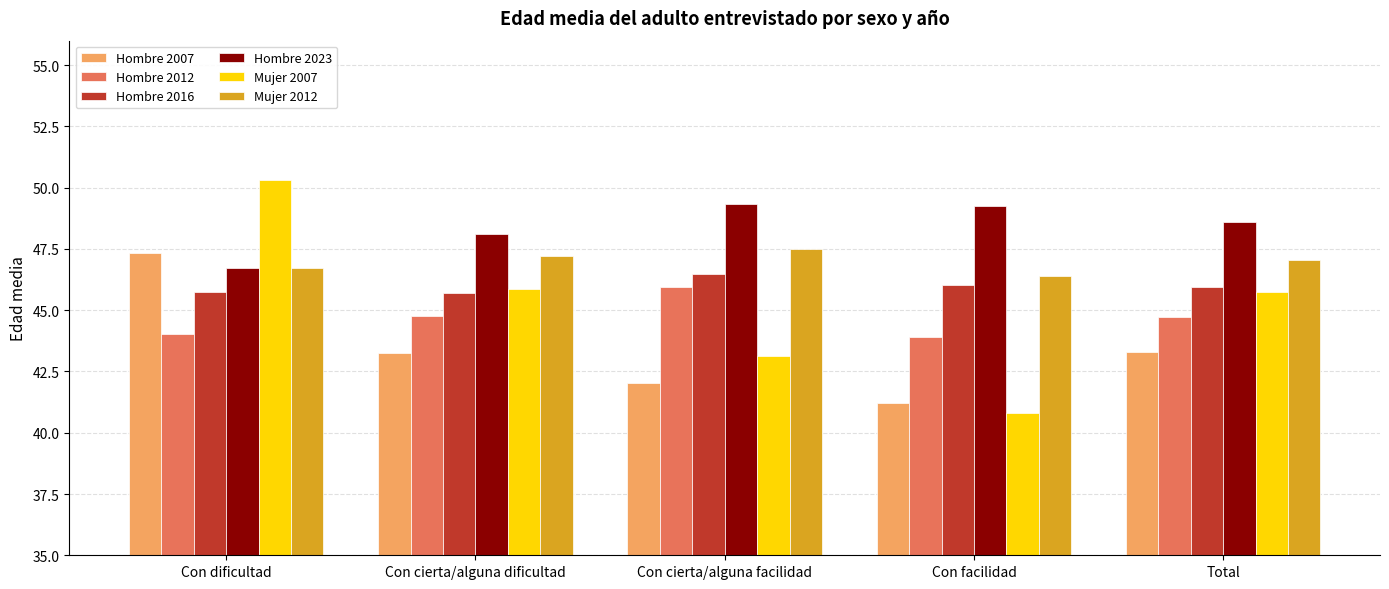

What is the lowest value of the Mujer 2012 series?

46.4